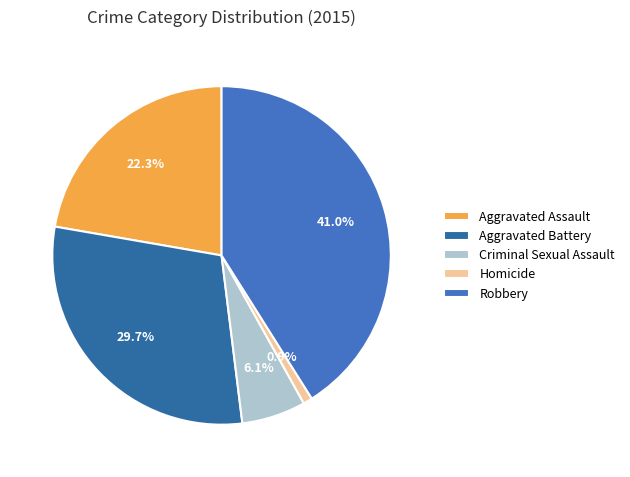

Is there a majority slice in this chart?

No